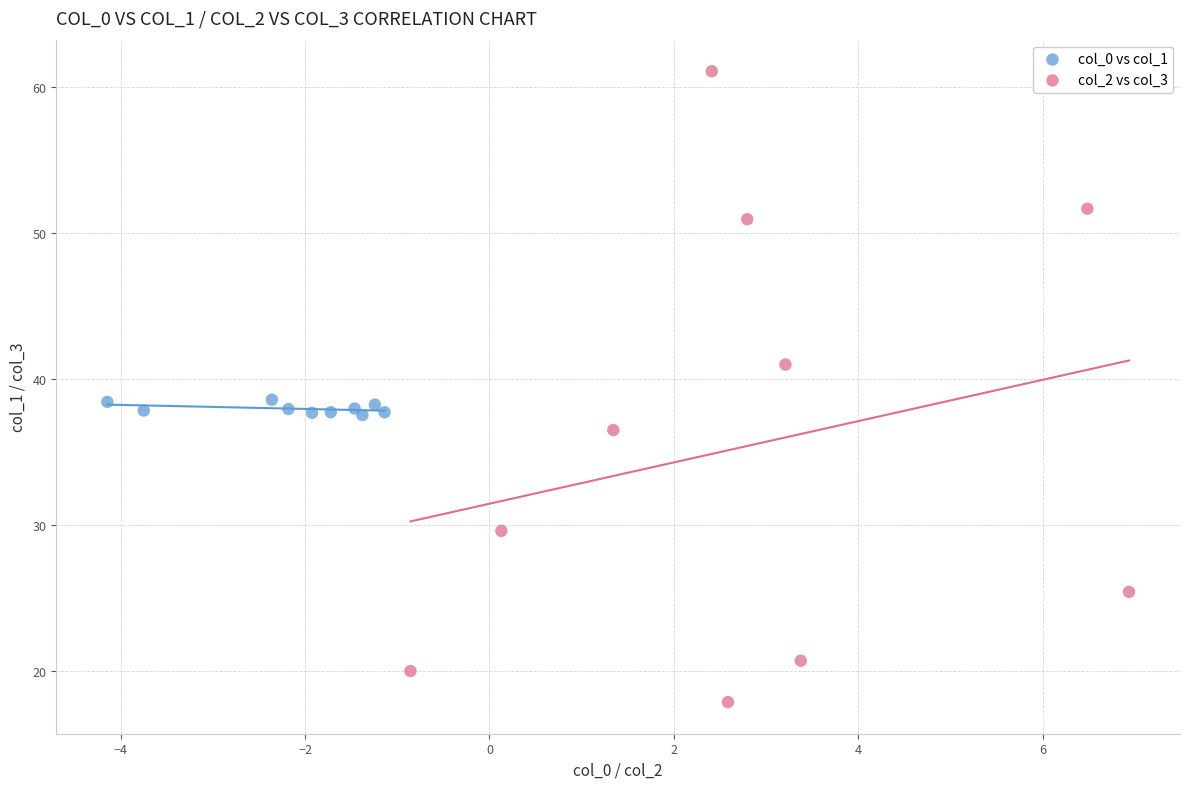

Which series has the largest Y range (max minus min)?

col_2 vs col_3